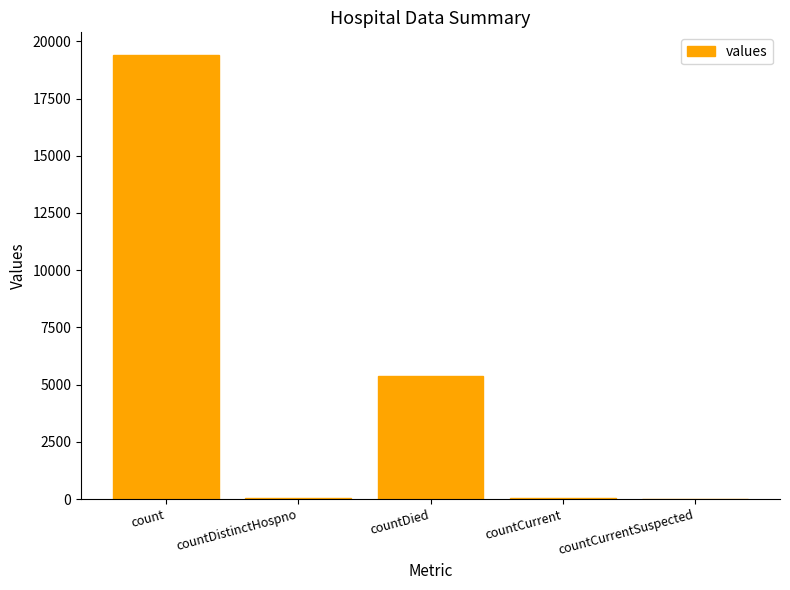

Where is the data nearest to the value 9710?

countDied